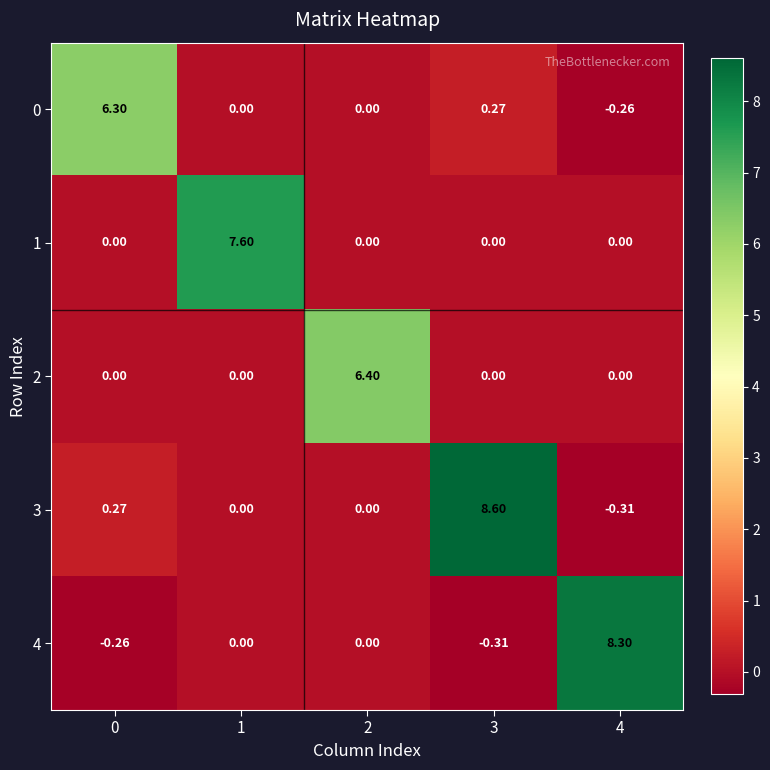

Is the value of 1 at 1 greater than the value of 0 at 2?

Yes